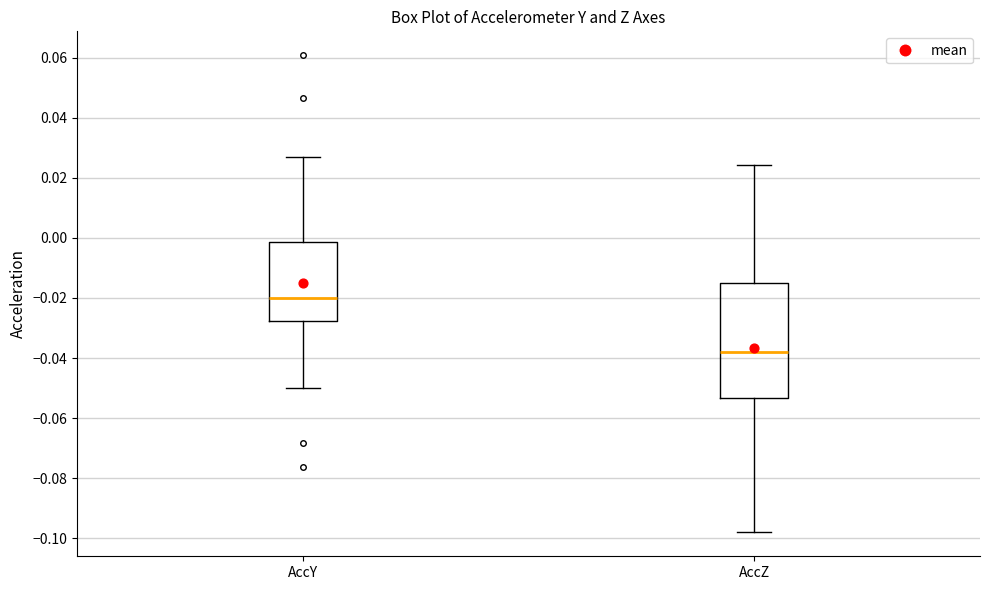

Reading left to right, read every box against the y-axis: the position of its median line, the range the box covers, and the ends of its whiskers. The values are not printed on the chart, so give them approximately, as read against the axis.

AccY: median -0.020, box -0.028 to -0.002, whiskers -0.050 to 0.028
AccZ: median -0.038, box -0.054 to -0.016, whiskers -0.098 to 0.024